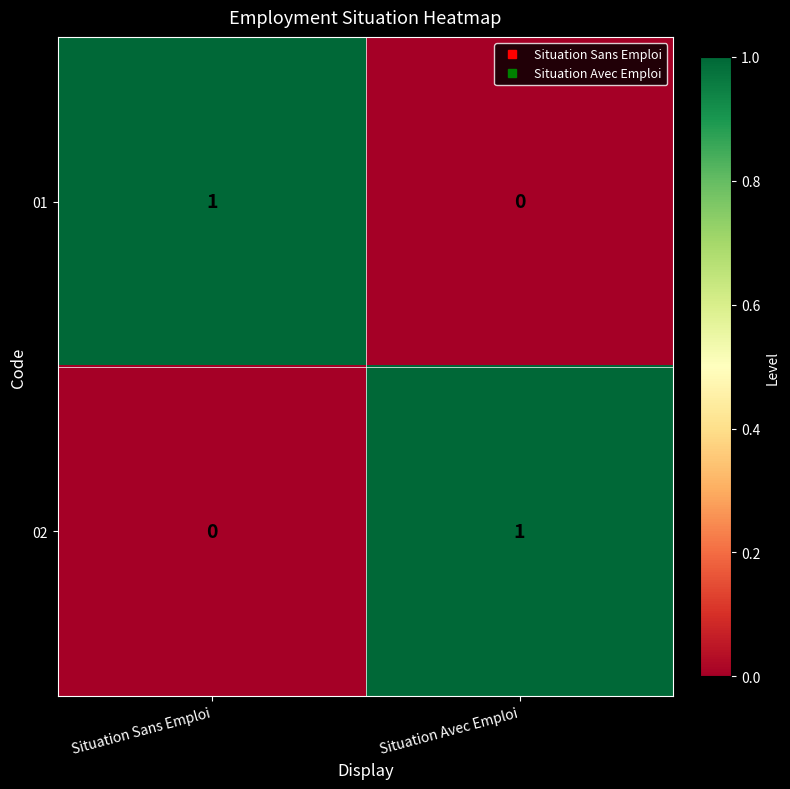

Is the value of 01 at Situation Avec Emploi greater than the value of 02 at Situation Avec Emploi?

No